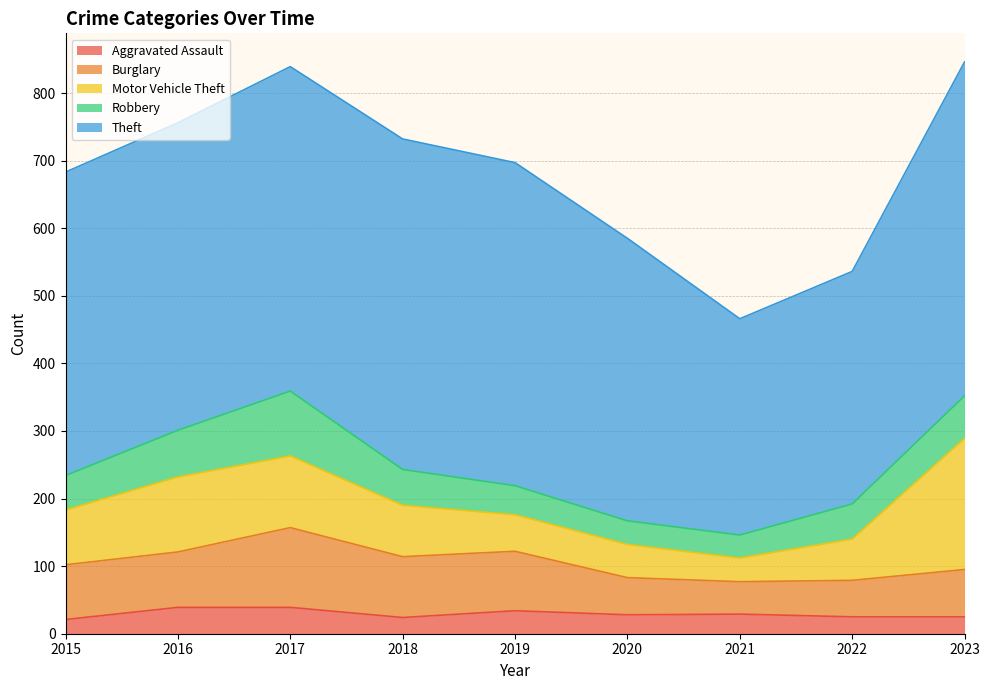

True or false: Aggravated Assault and Robbery cross at least once.

False